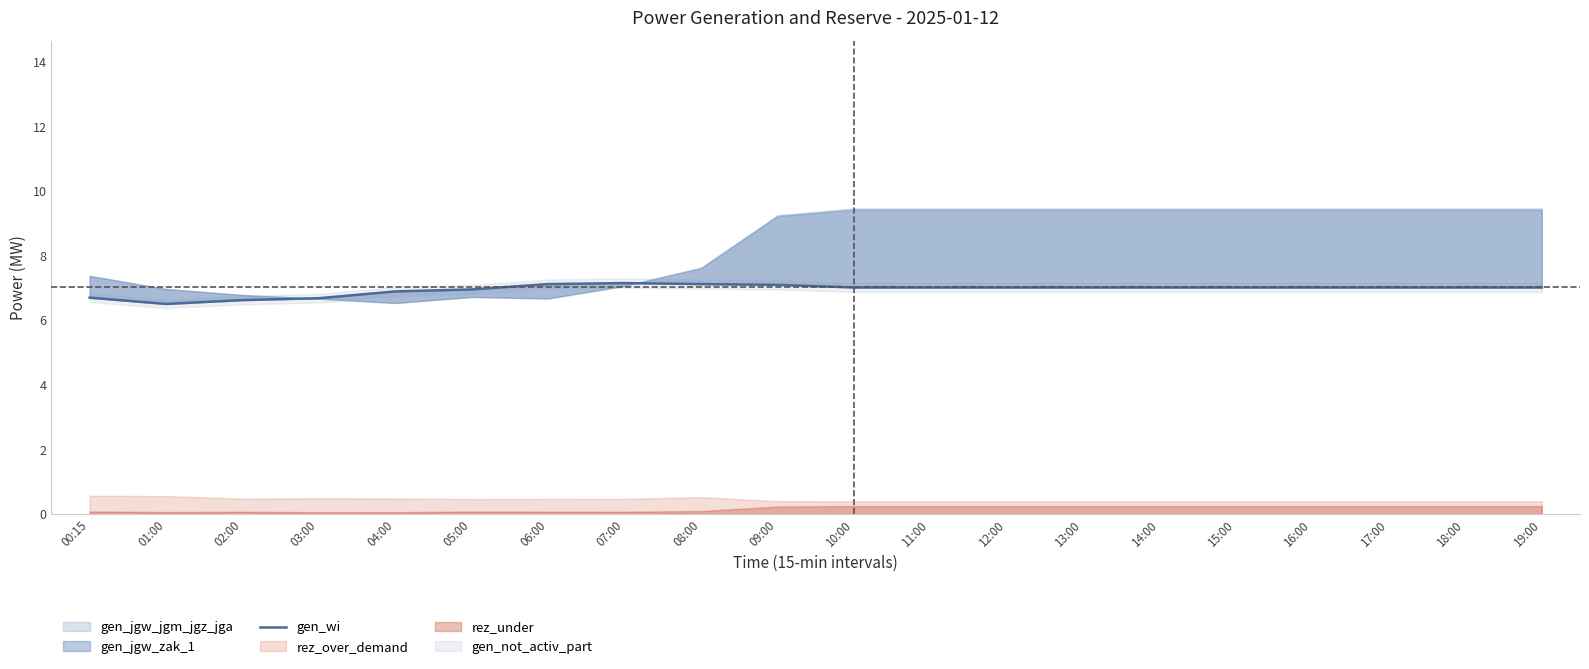

What is the ratio of the value at 08:00 to the value at 04:00?

1.0